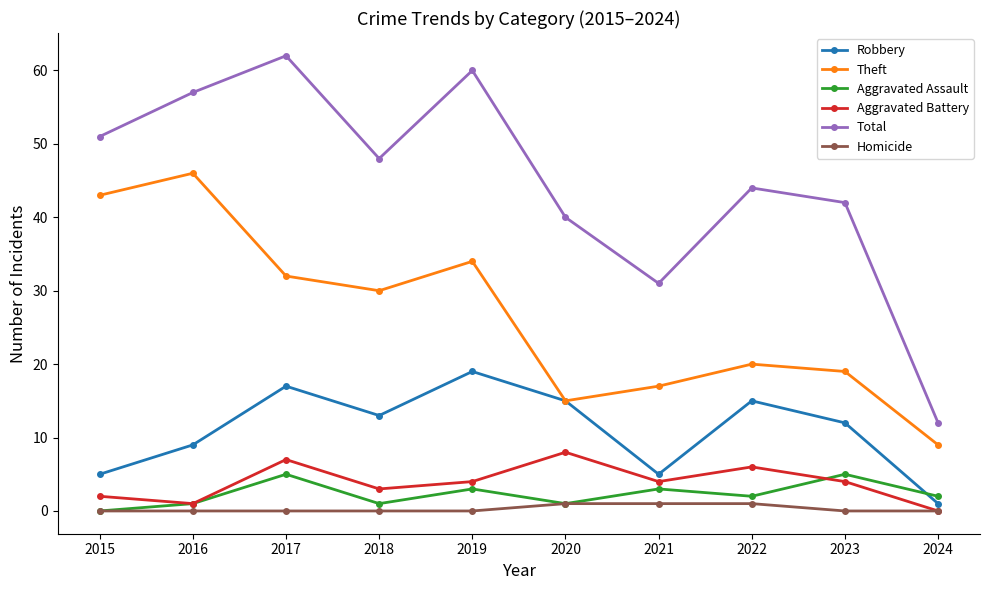

What are all the series names shown in the legend?

Robbery, Theft, Aggravated Assault, Aggravated Battery, Total, Homicide